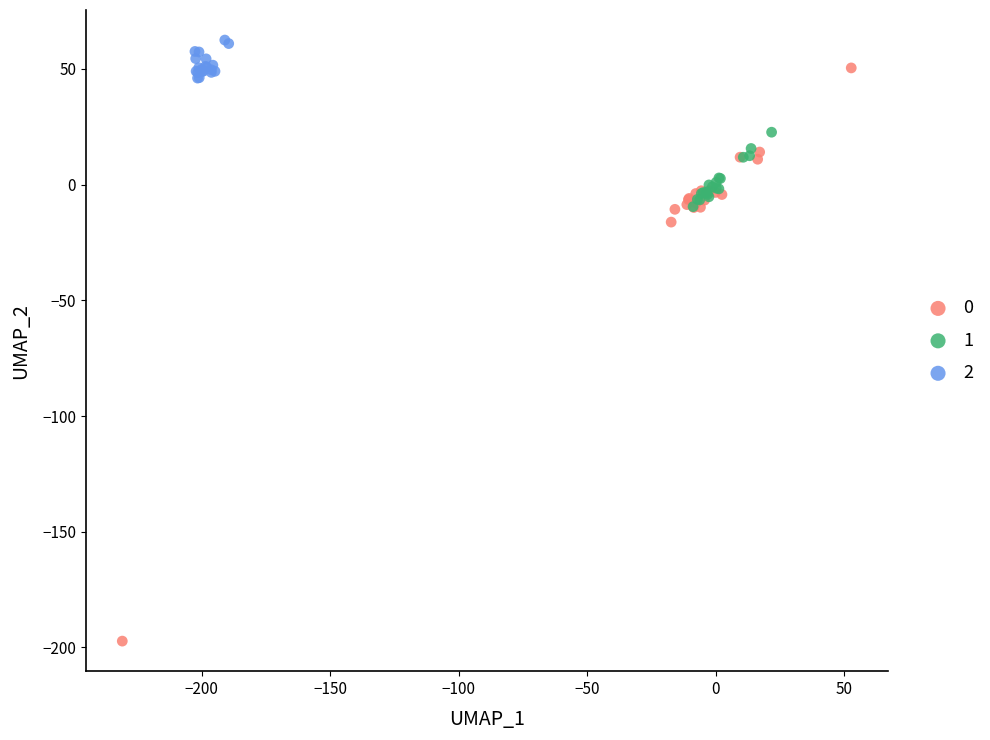

What are all the series names shown in the legend?

0, 1, 2